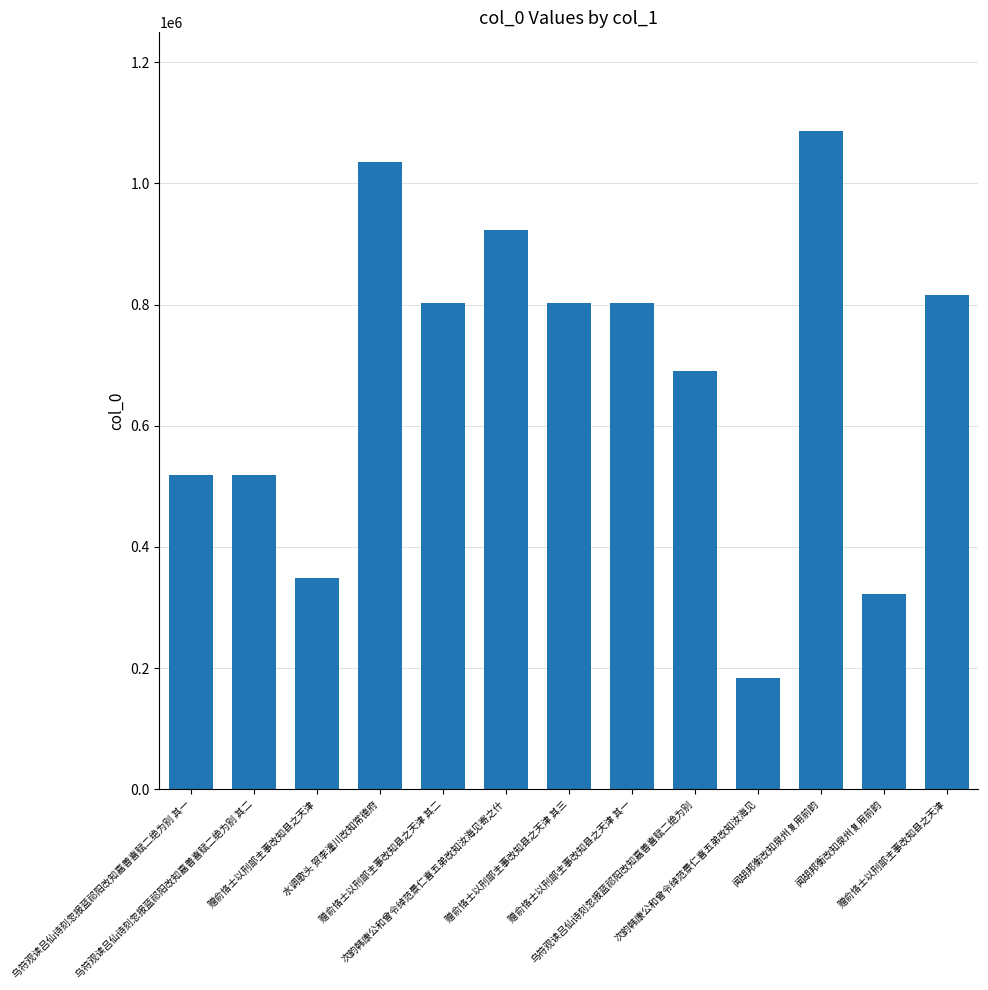

Which has a higher value, 闻胡邦衡改知泉州复用前韵 or 次韵韩康公和曾令绰范景仁喜五弟改知汝海见?

闻胡邦衡改知泉州复用前韵